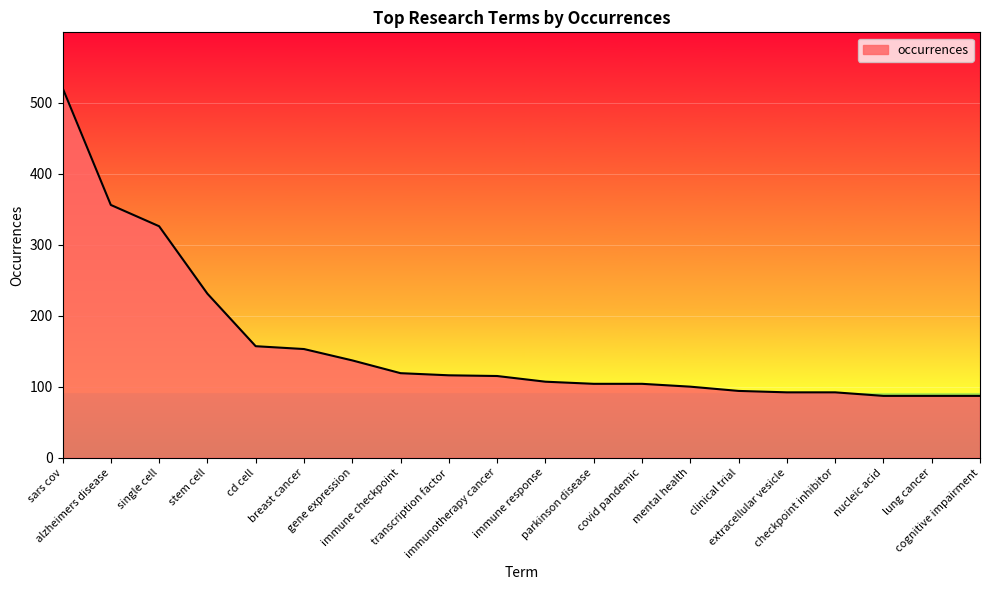

What is the minimum value shown in the chart?

87